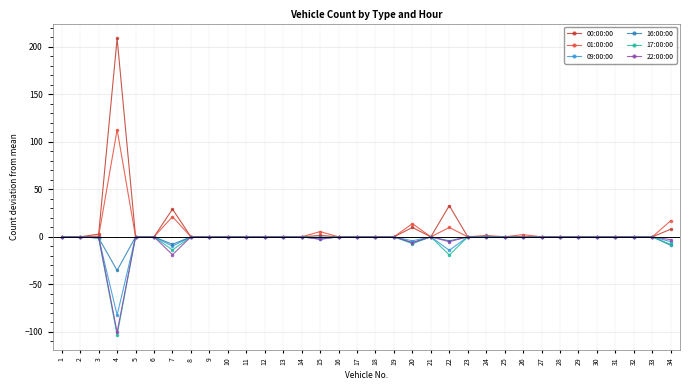

The 00:00:00 series shows 0.0 at 32. True or false?

True